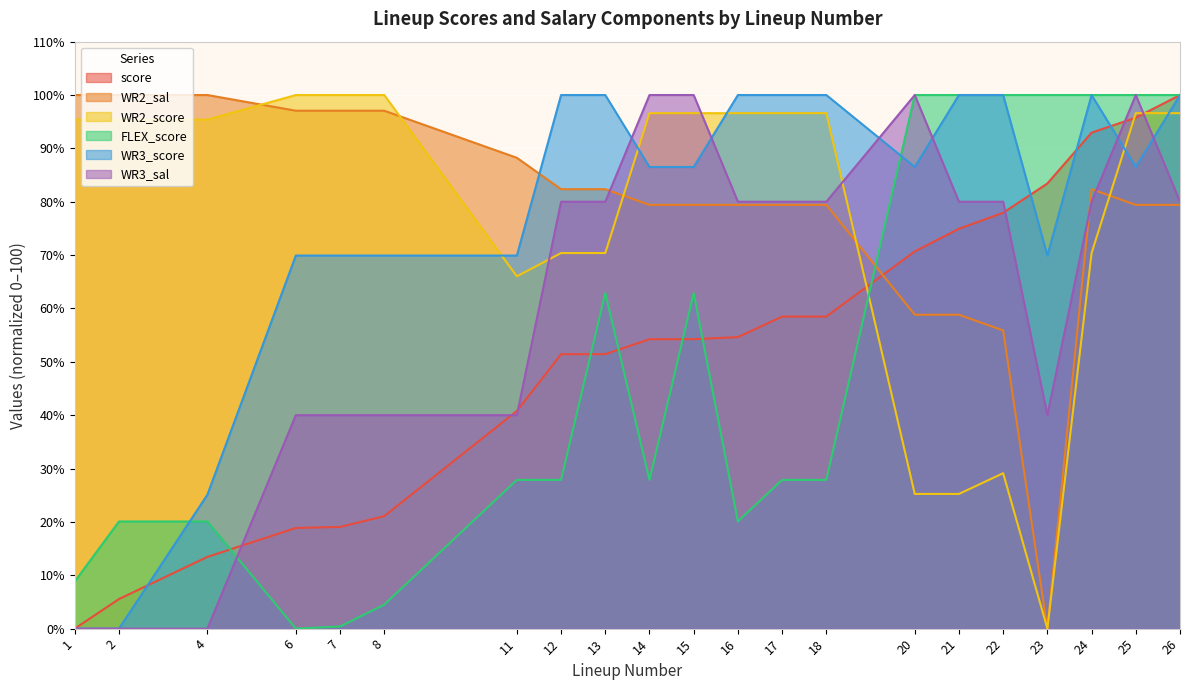

True or false: score and FLEX_score cross at least once.

True